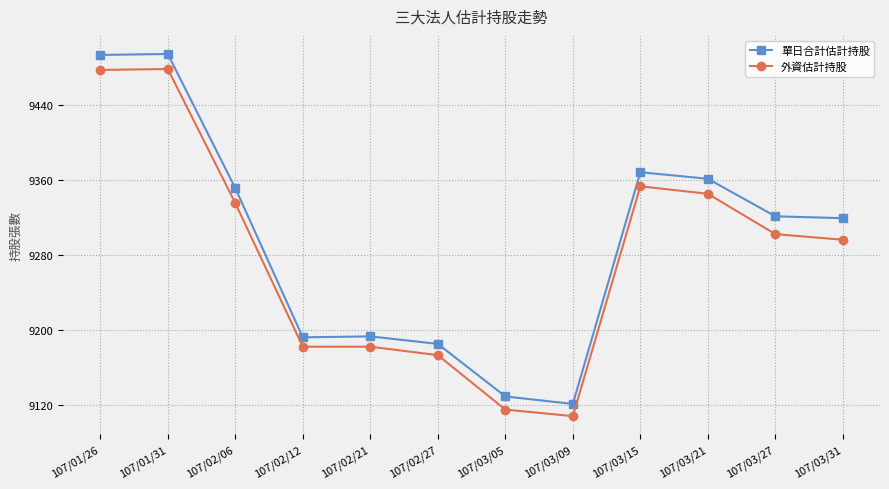

At which label does 單日合計估計持股 first exceed 9321?

107/01/26